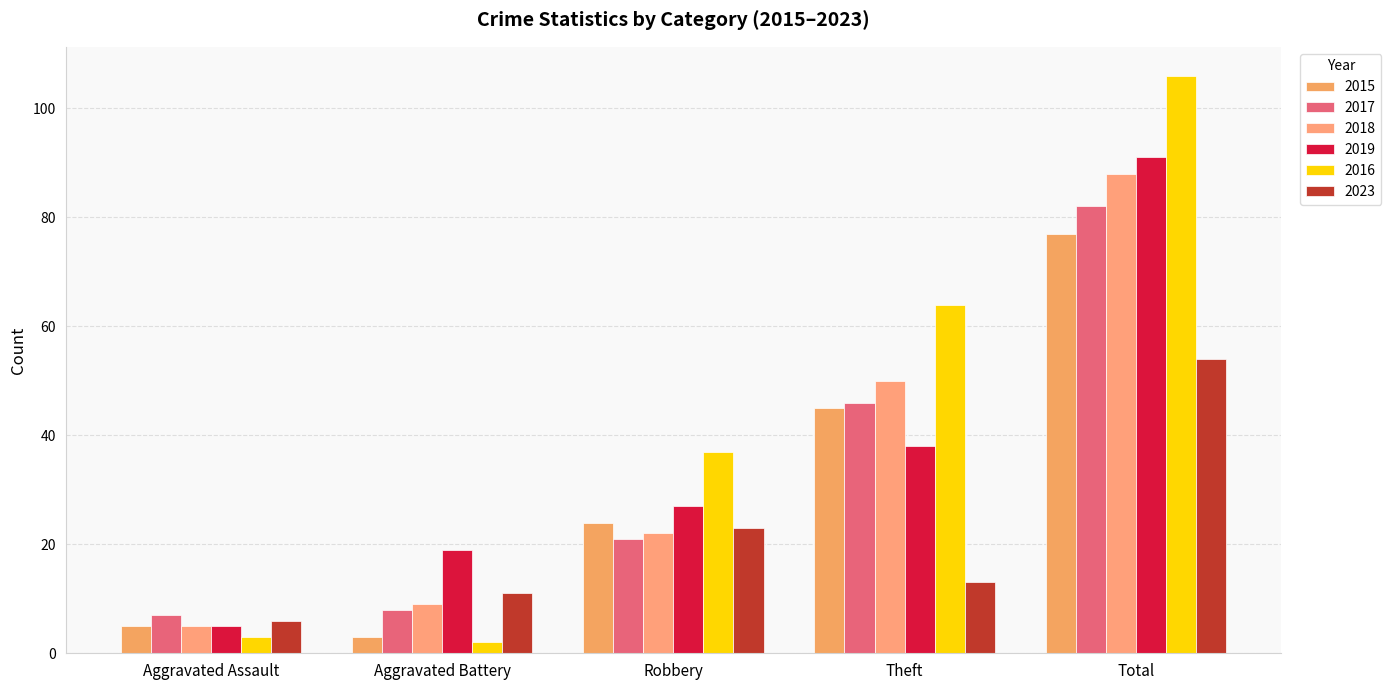

What is the total value across all series at Total?

498